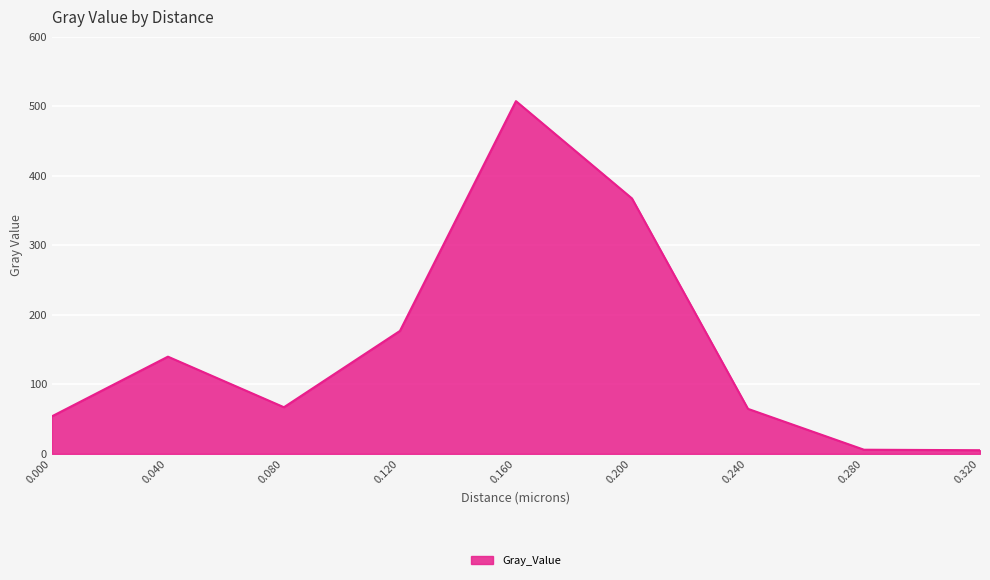

What is the difference between the maximum and minimum values?

502.3